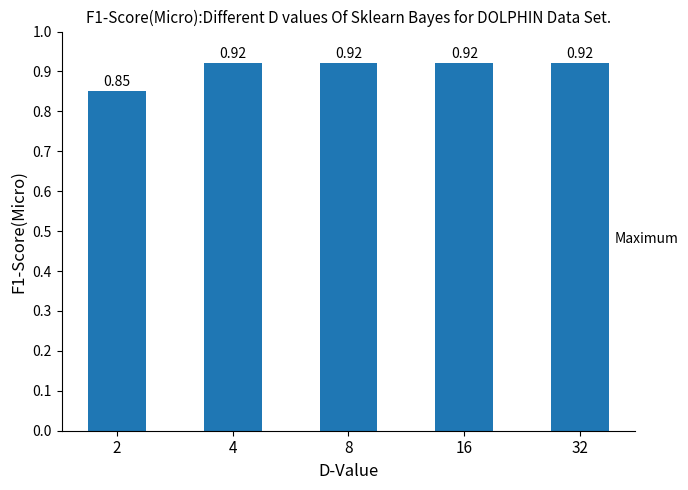

What is the sum of the values at 32 and 2?

1.8